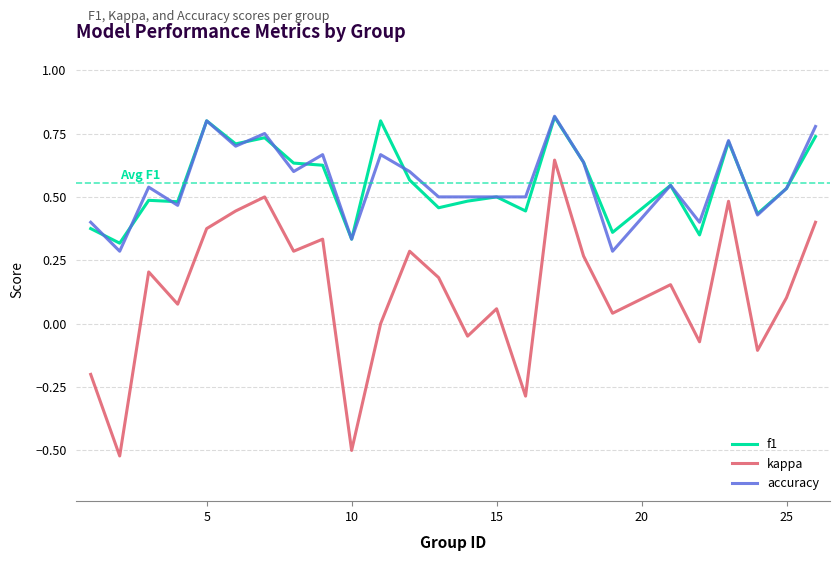

Which series has the widest spread of values?

kappa